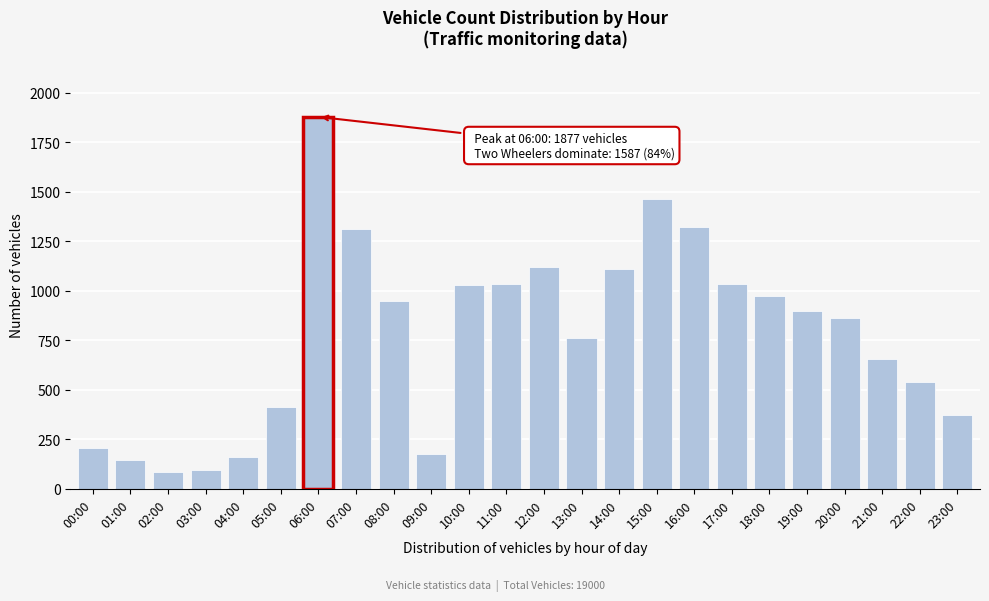

What is the greatest value displayed?

1877